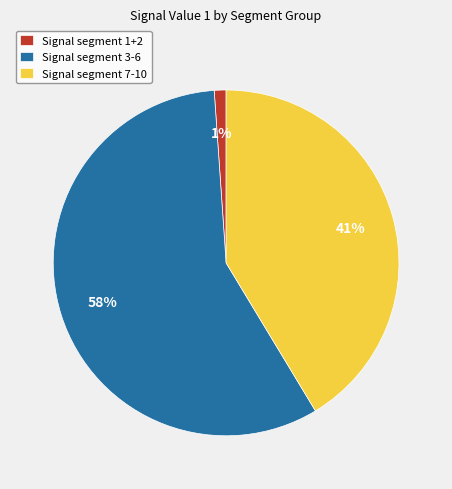

What is the smallest slice in the pie chart?

Signal segment 1+2